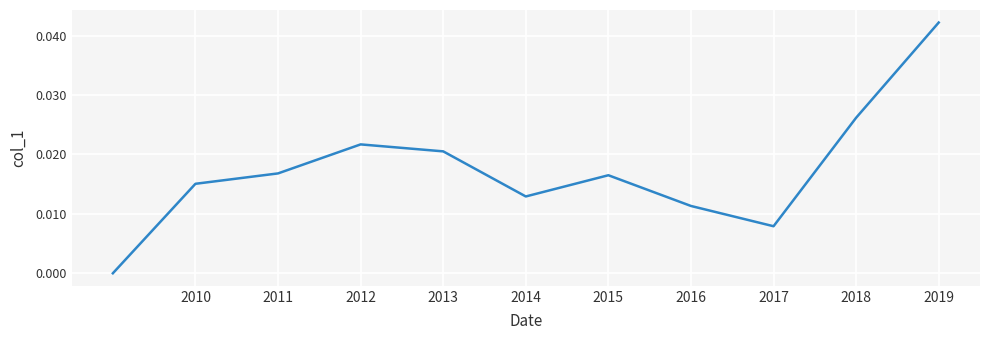

Which has a higher value, 2011 or 2016?

2011